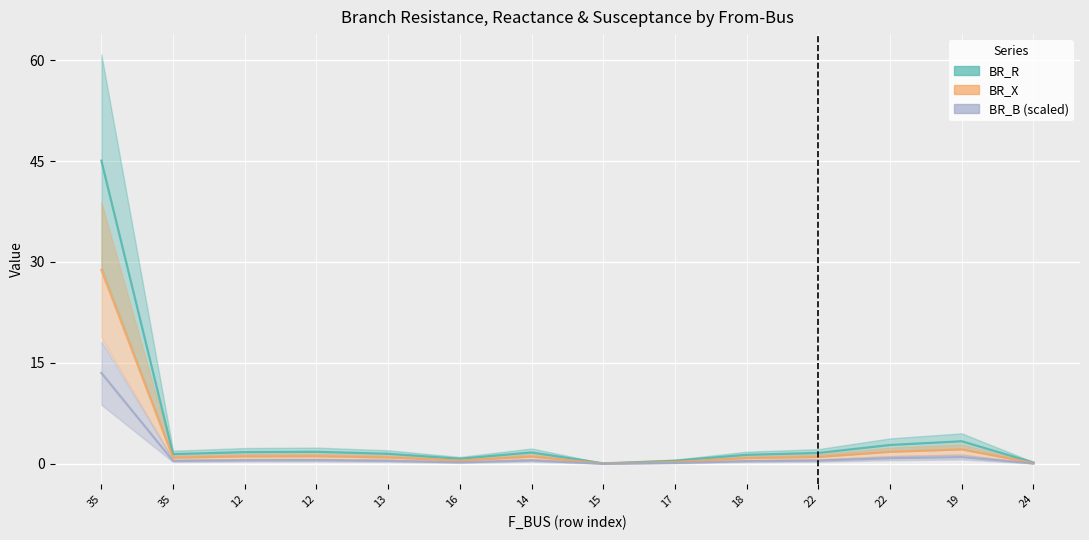

What is the label of the 6th point from the left?

16